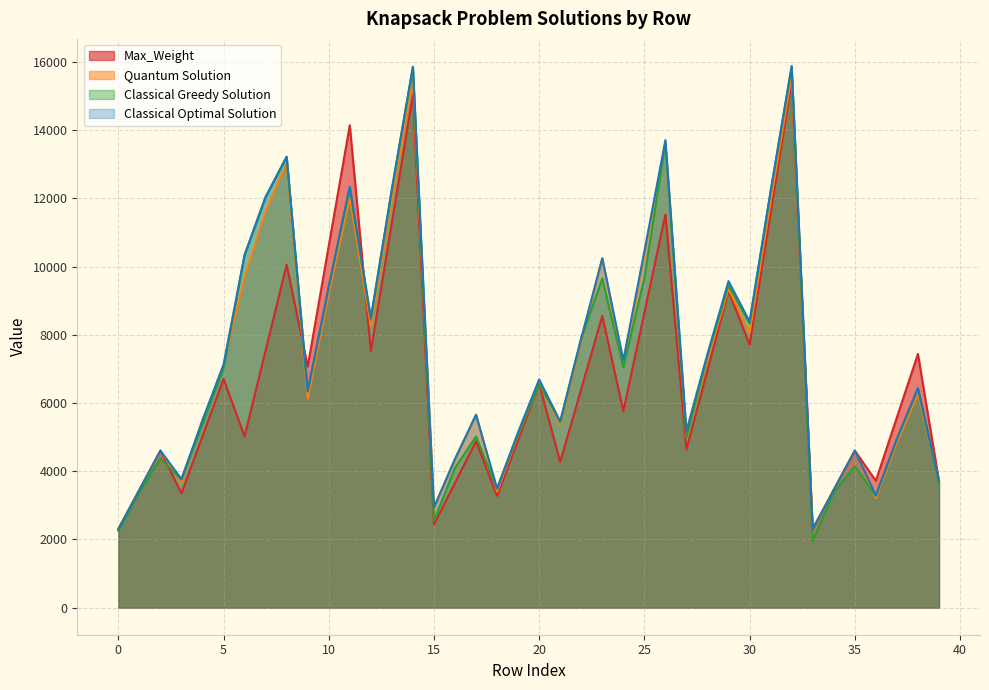

Read the Classical Greedy Solution value at 5, to the nearest 100.

7000